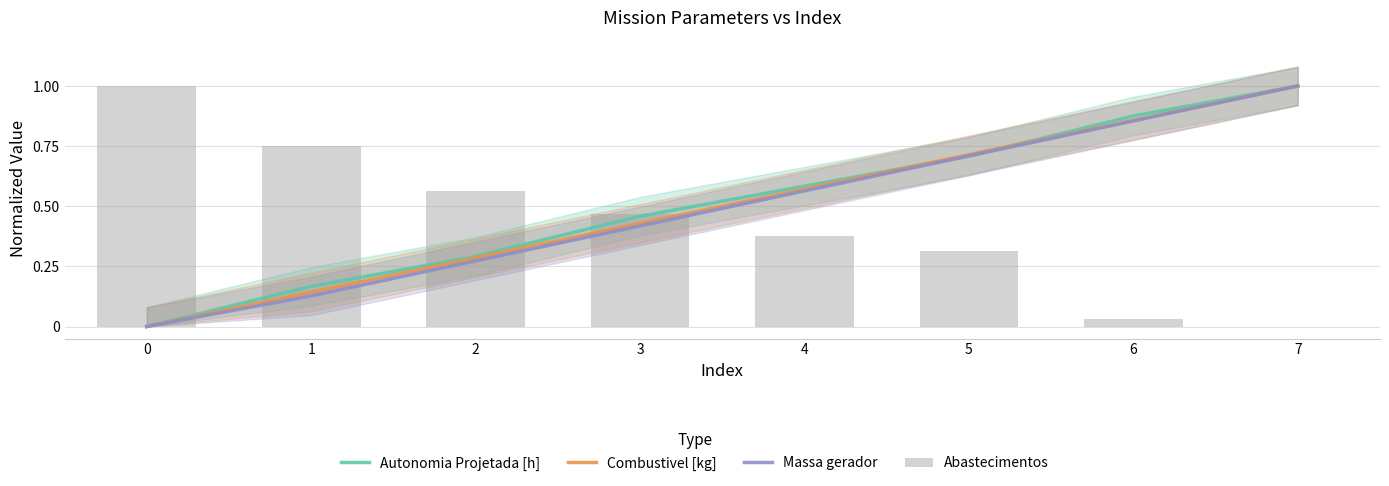

What is the difference between the maximum and minimum values in the Massa gerador series?

1.0